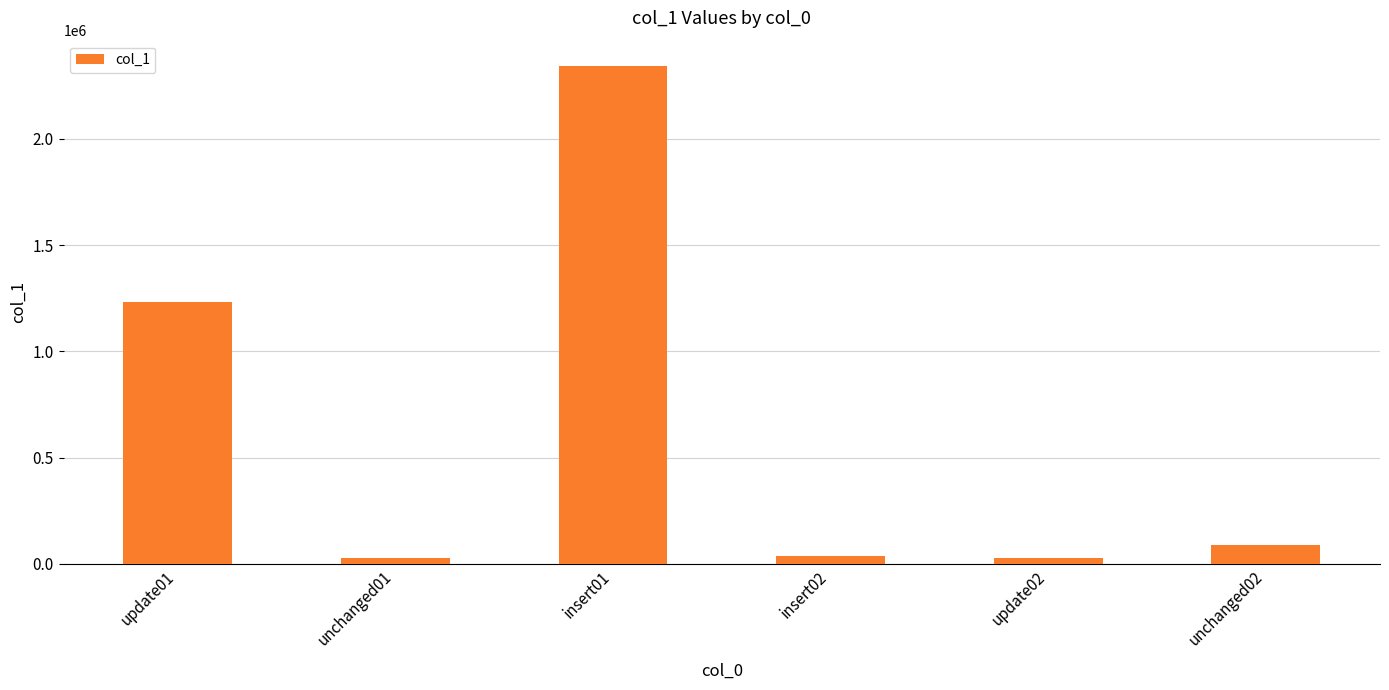

At which category does the chart reach its peak across all series?

insert01